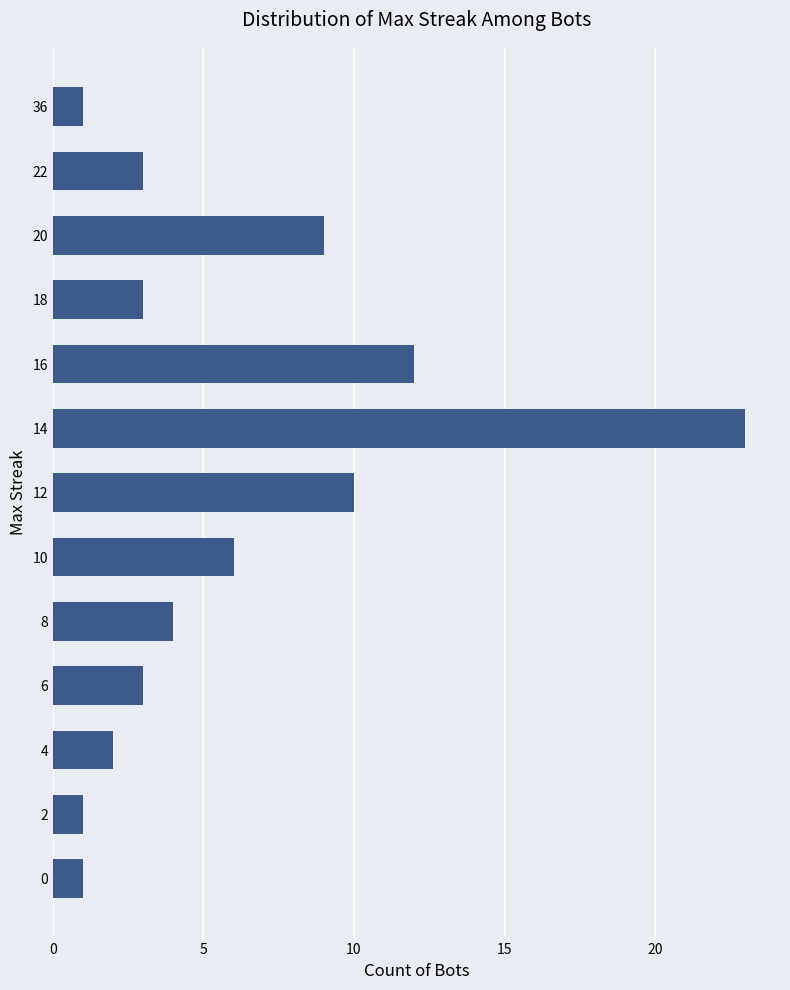

Reading bottom to top, list all the values displayed in this chart.

1	1	2	3	4	6	10	23	12	3	9	3	1